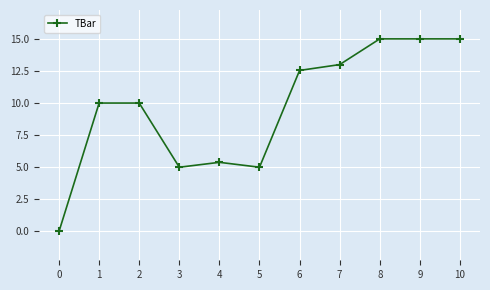

The value at 3 is 2.6. True or false?

False